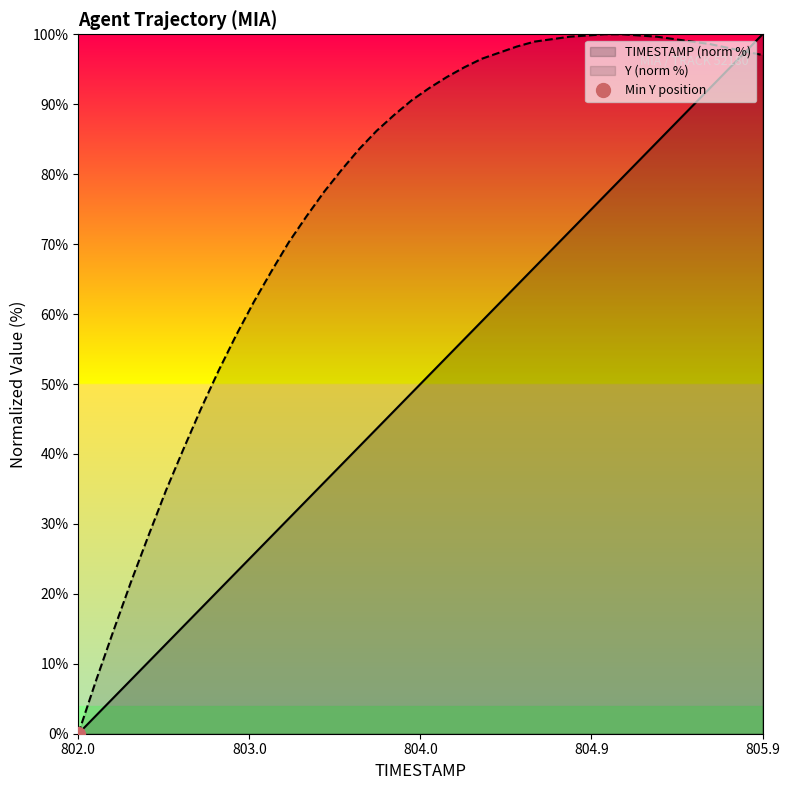

What is the maximum value for Y?

100.0